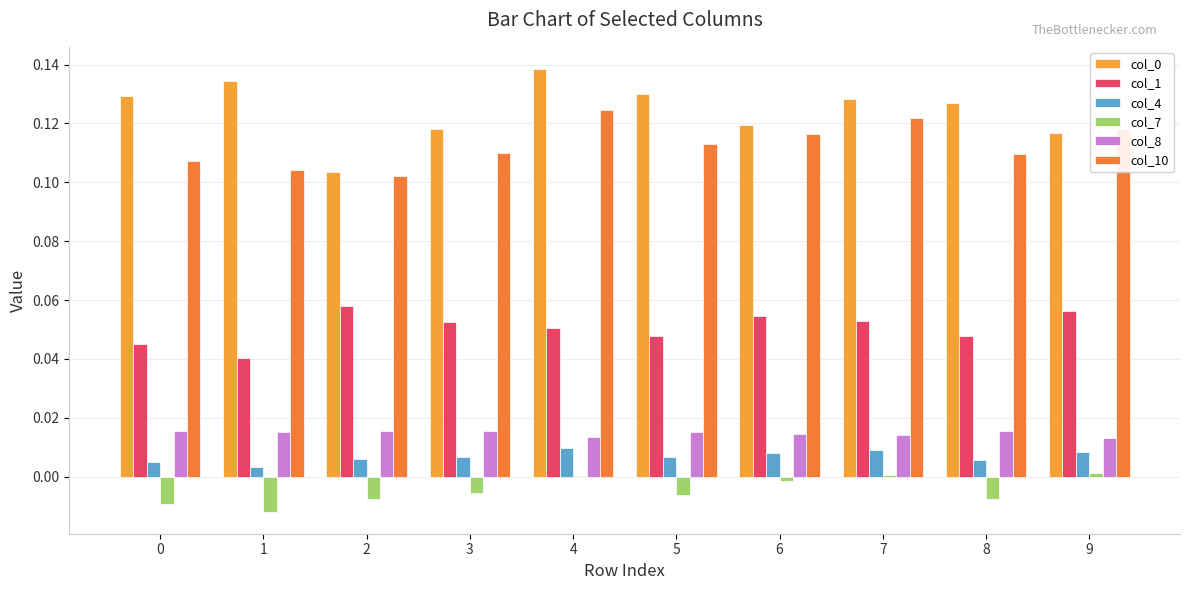

How many data points does each series have?

10